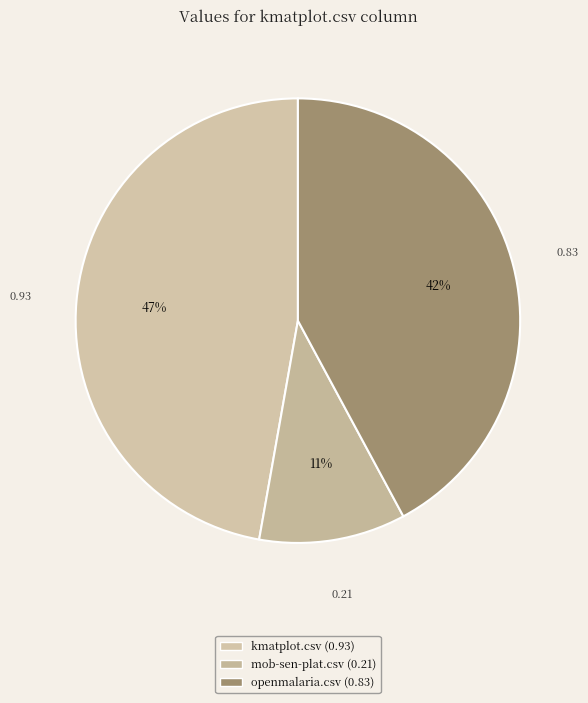

The mob-sen-plat.csv slice represents 11% of the pie. True or false?

True